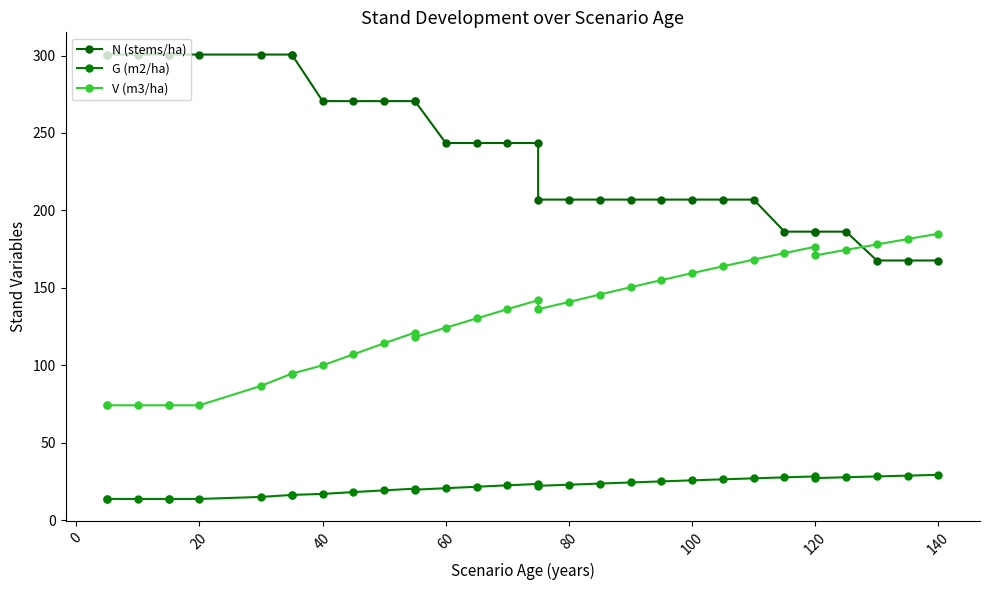

True or false: N (stems/ha) and G (m2/ha) intersect in this chart.

False